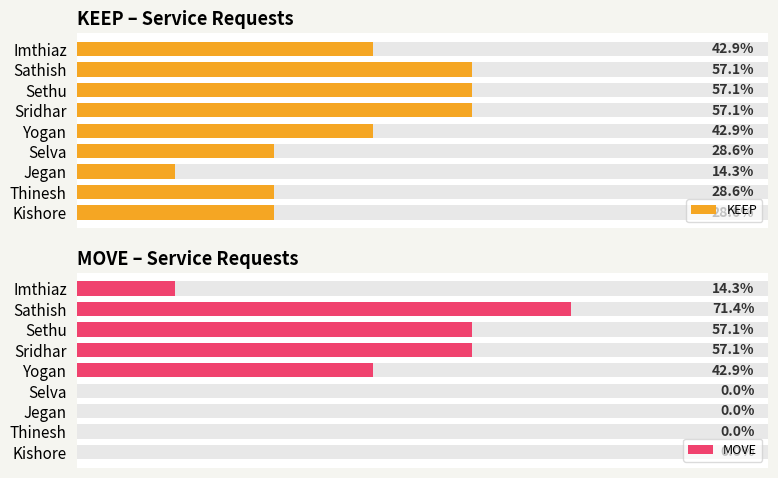

How many groups of bars are there?

9